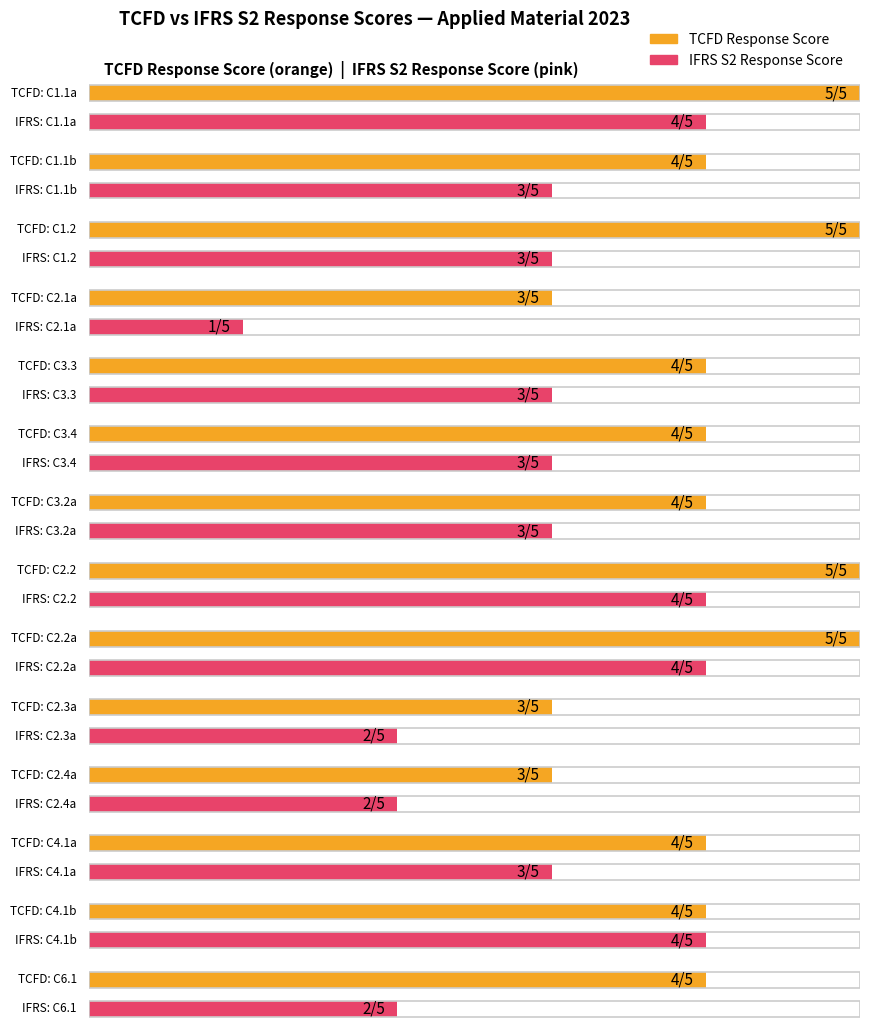

How many values in the TCFD Response Score series are below 4?

3